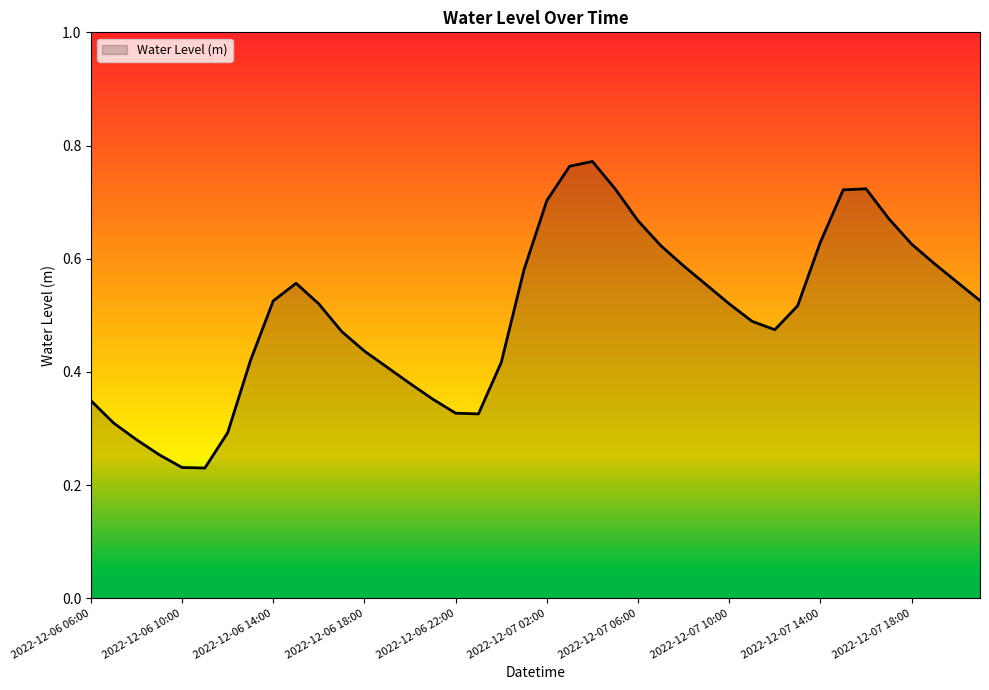

How many lines are shown in the chart?

1